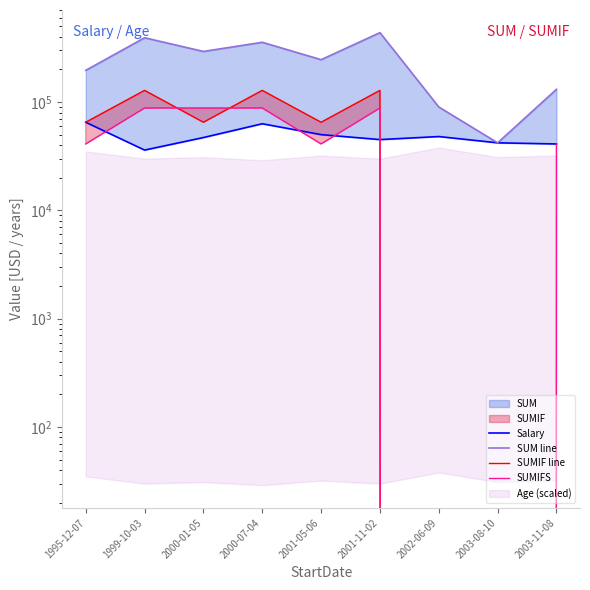

Which series has the largest range (max minus min)?

SUM line